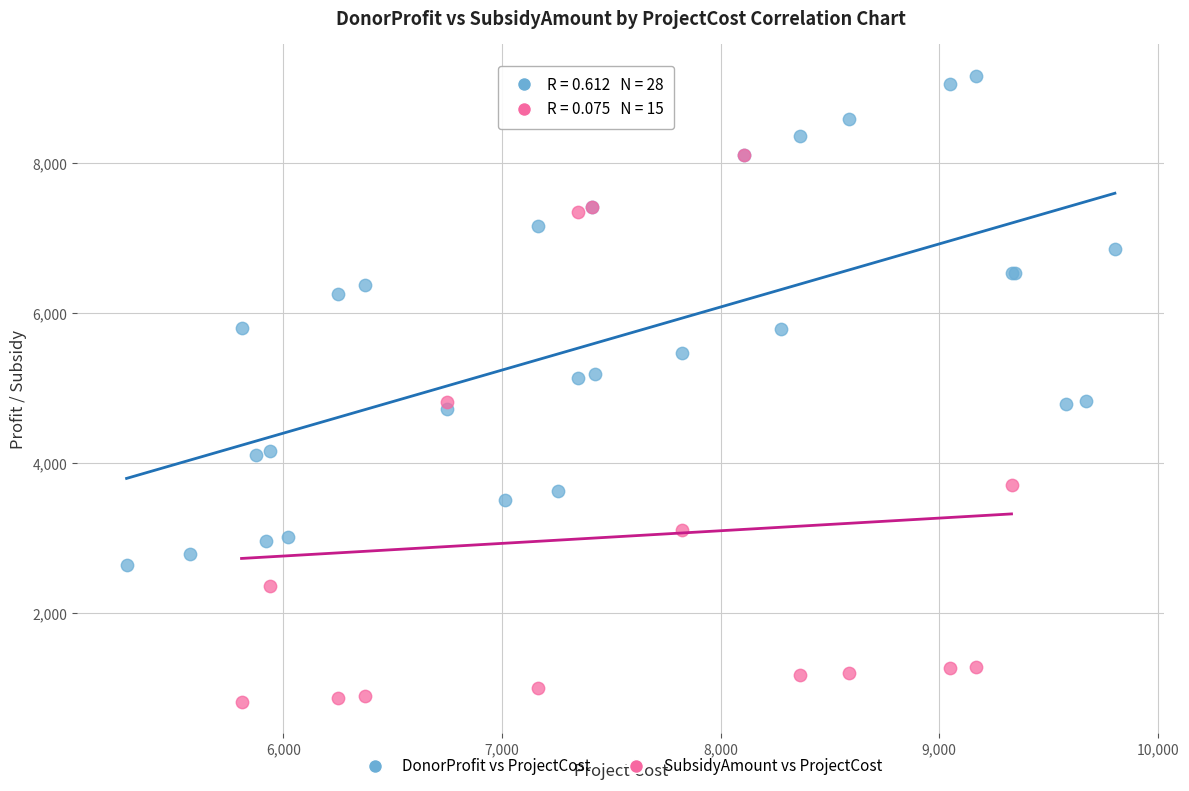

What are all the series names shown in the legend?

DonorProfit vs ProjectCost, SubsidyAmount vs ProjectCost